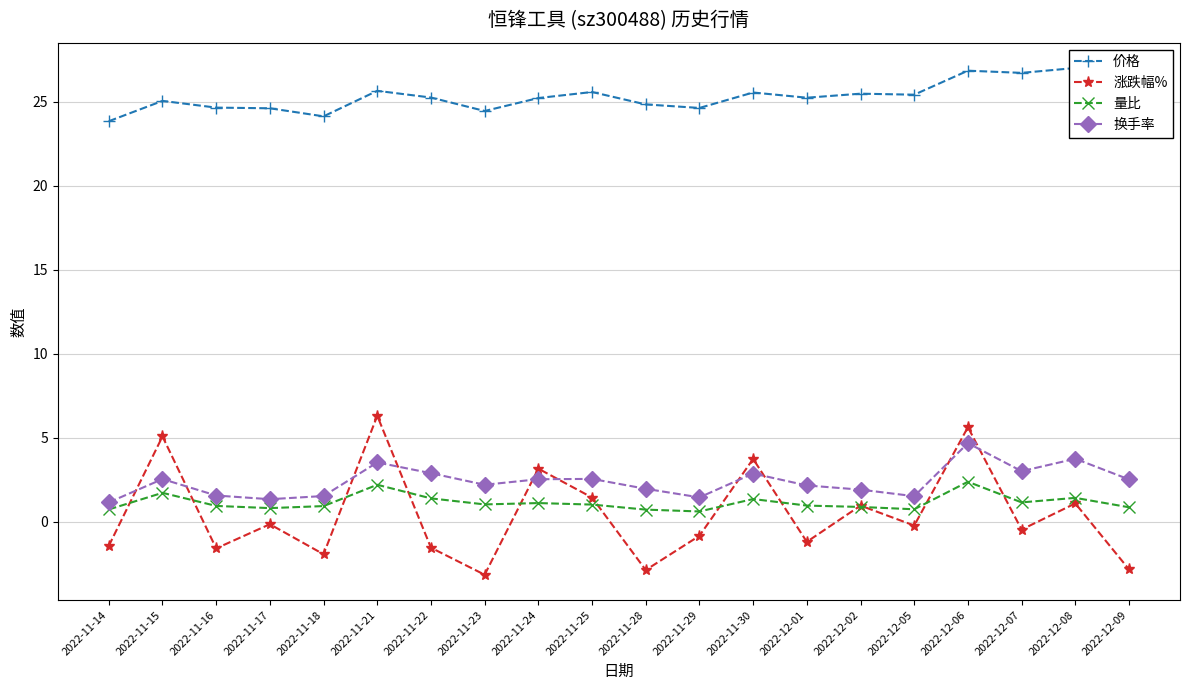

Which series changed the most between 2022-11-18 and 2022-11-24?

涨跌幅%